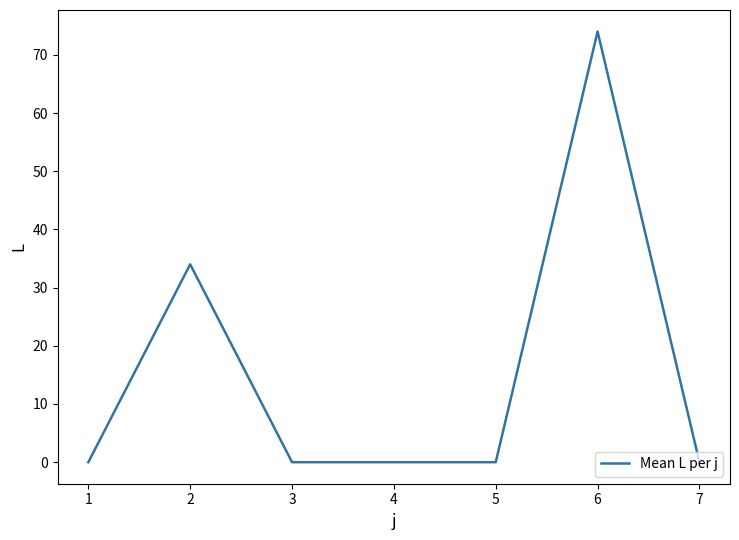

The value at 7 is 0. True or false?

True